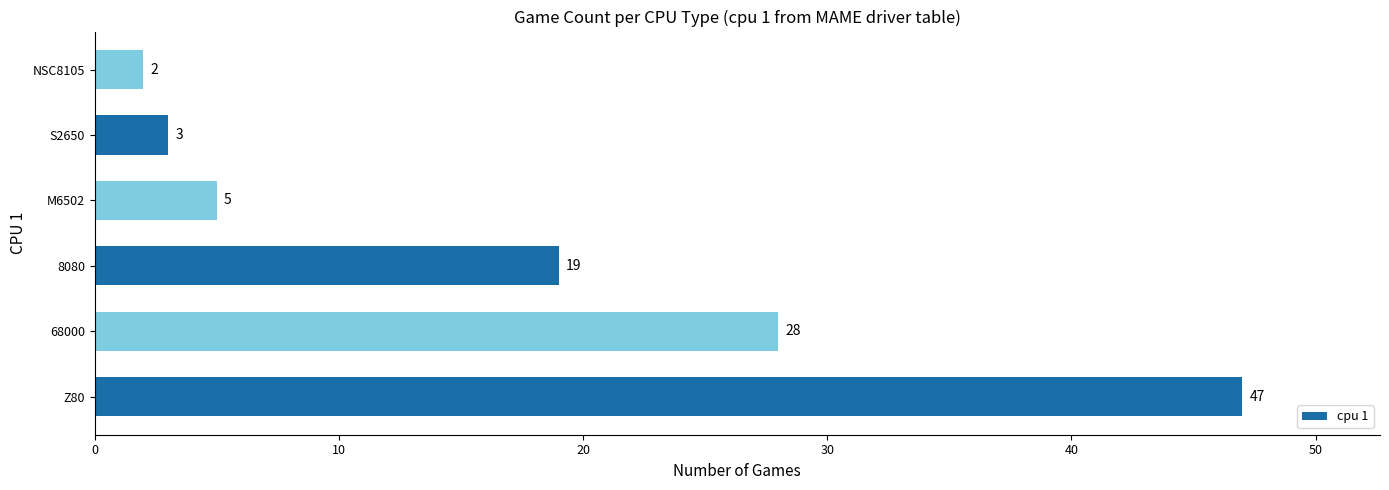

Does the chart contain stacked bars?

No